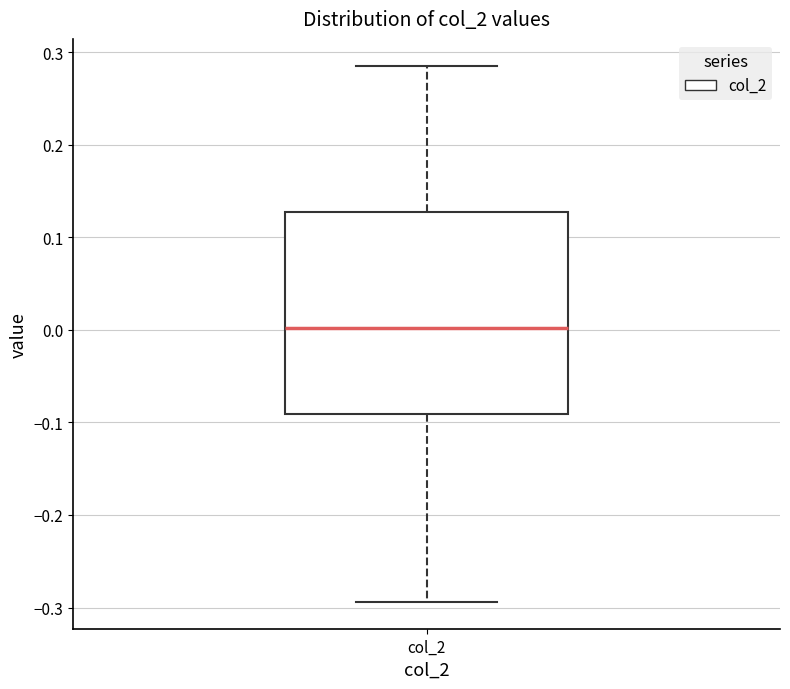

Where is the upper edge of the box for col_2 on the y-axis? The values are not printed on the chart, so give them approximately, as read against the axis.

0.13